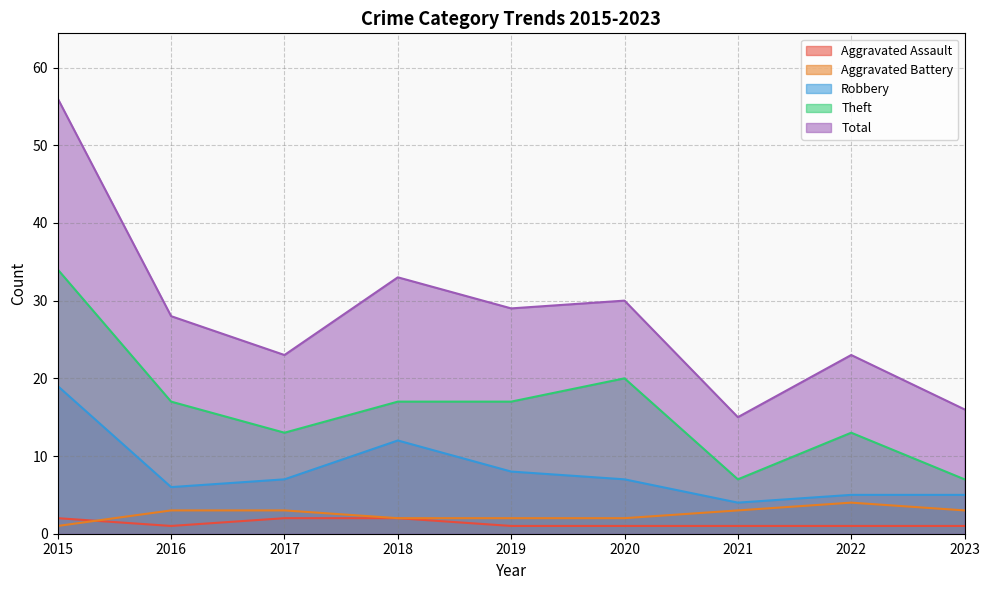

What is the total value across all series at 2021?

30